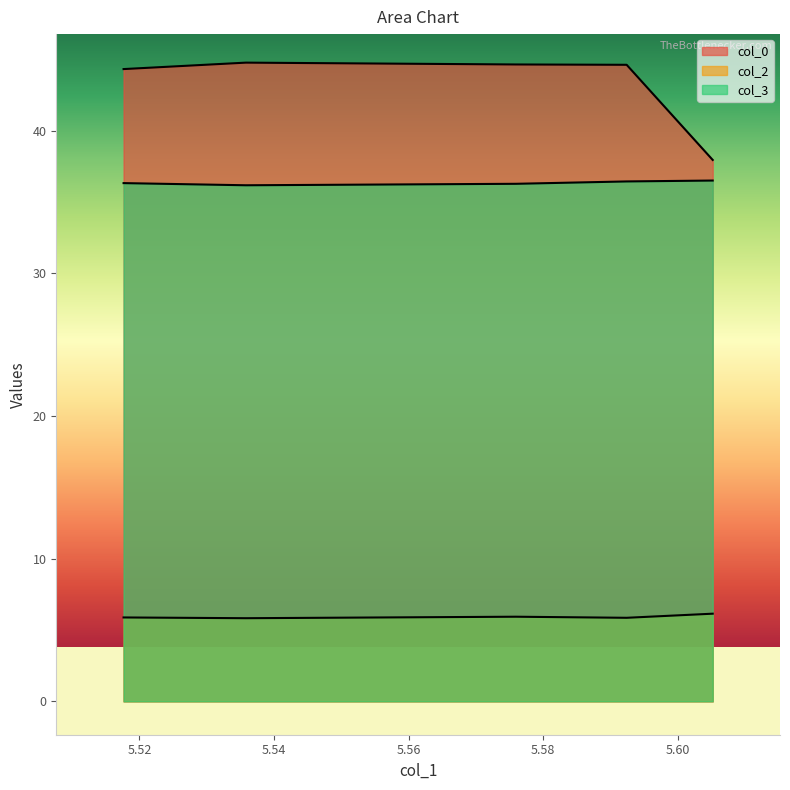

At how many categories does at least one series exceed 14?

5